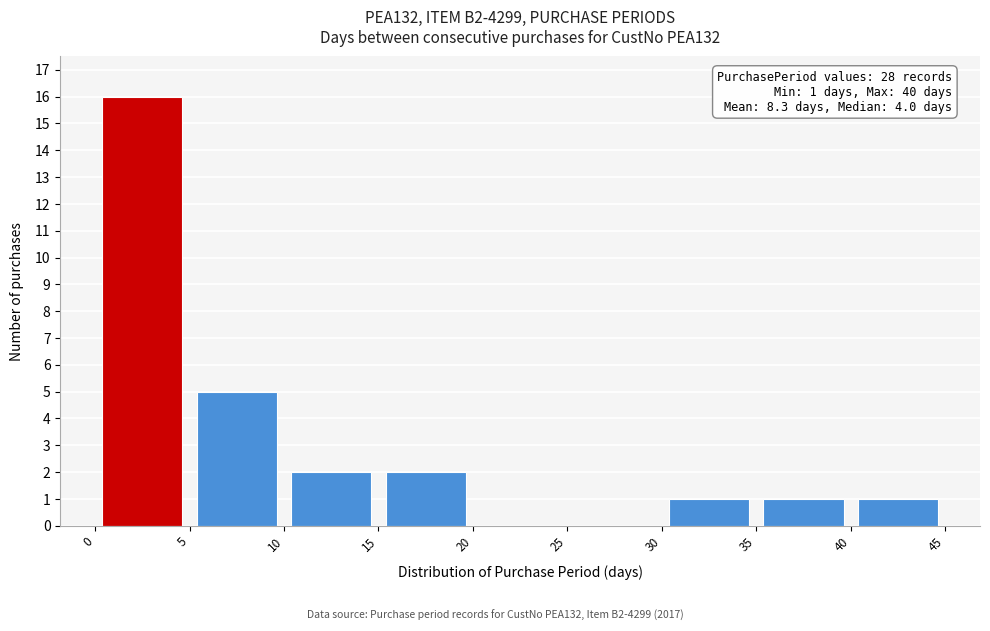

Over which range of the x-axis is the bar tallest?

0 to 5